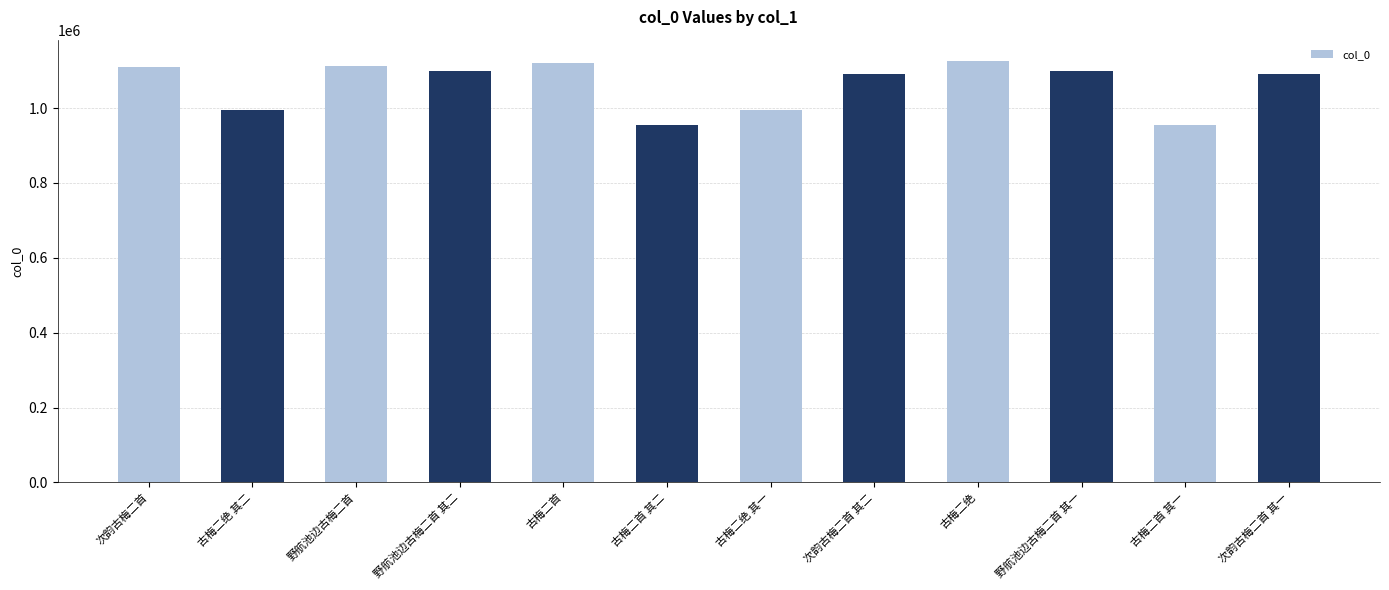

Approximately how many times larger is the value at 野航池边古梅二首 其二 compared to 古梅二首 其二?

1.1